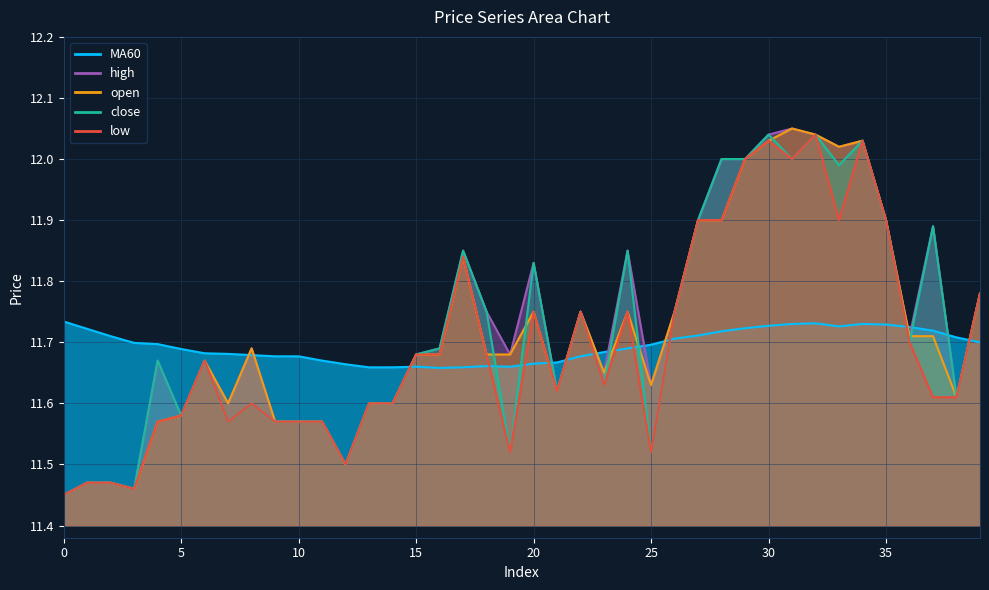

What is the value of the high point at the 11th from the left?

11.6